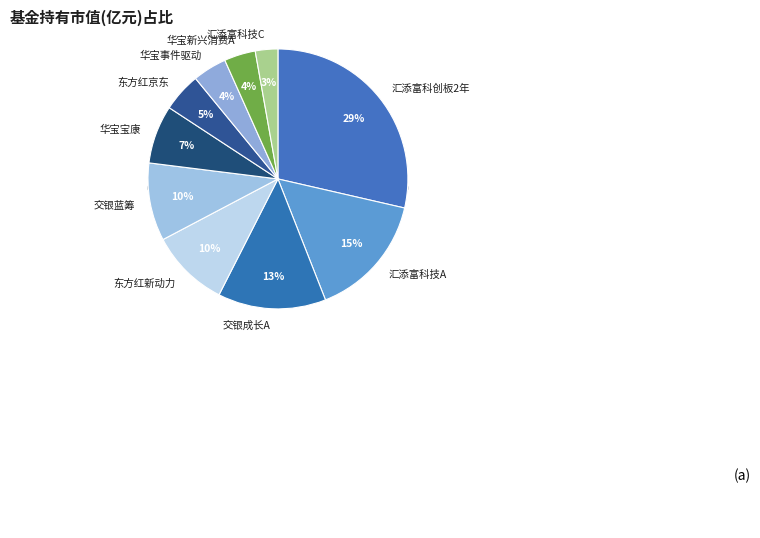

What percentage is the 华宝新兴消费混合A slice, to the nearest percent?

4%